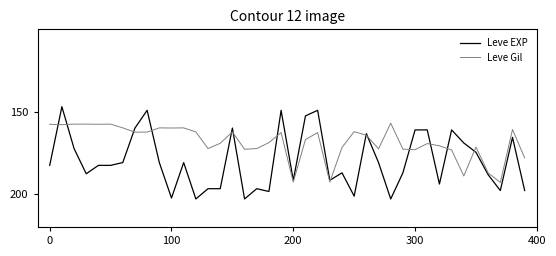

Which series has the largest range (max minus min)?

Leve EXP